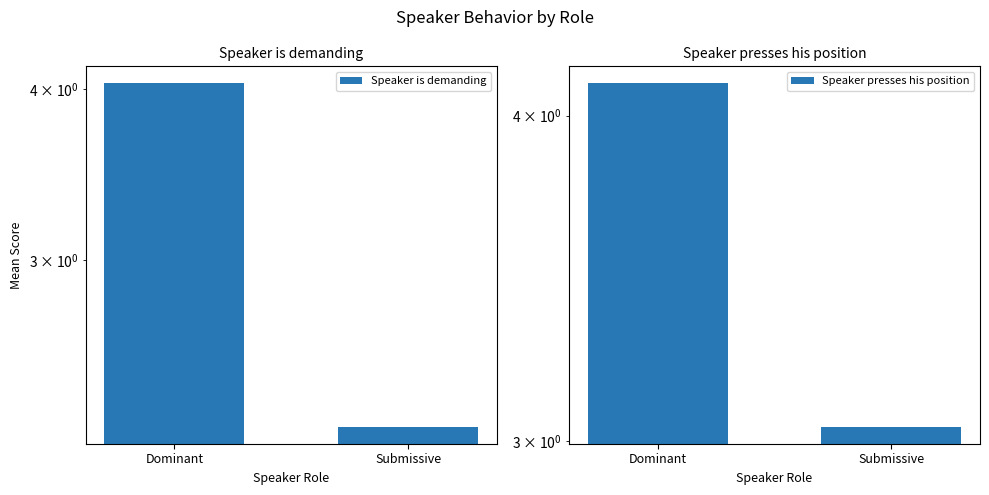

What value does the Speaker presses his position series have at Submissive?

3.0